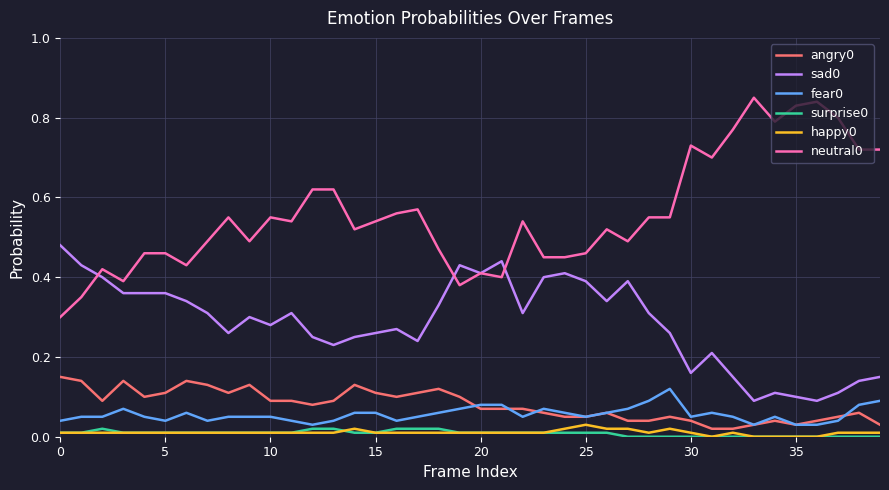

True or false: fear0 and surprise0 intersect in this chart.

False